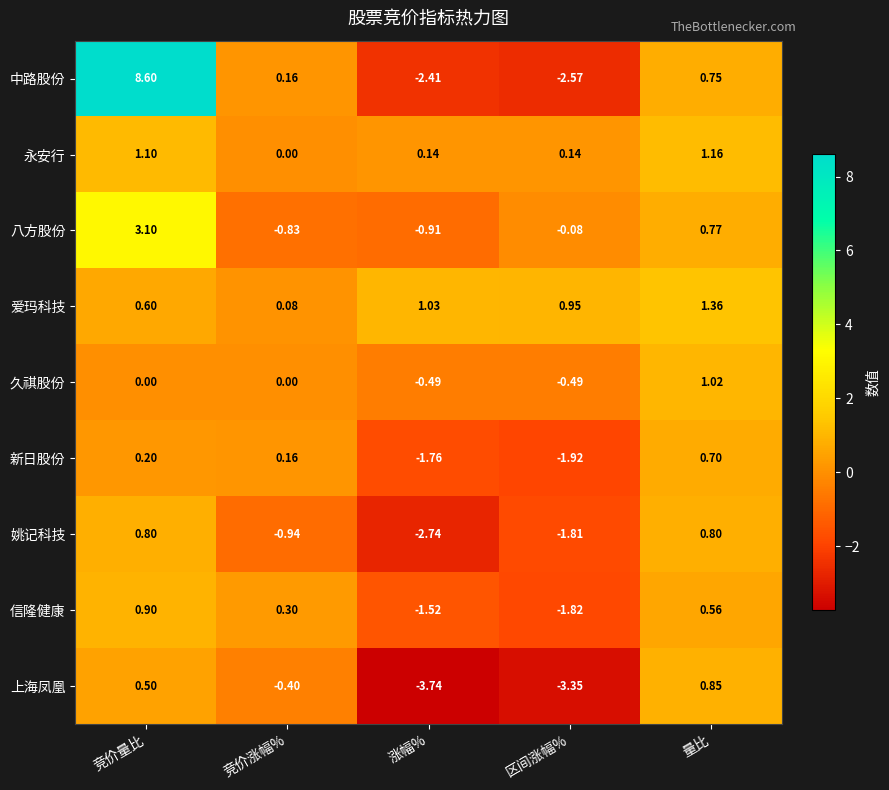

Where is 新日股份 nearest to the value 0?

竞价涨幅%